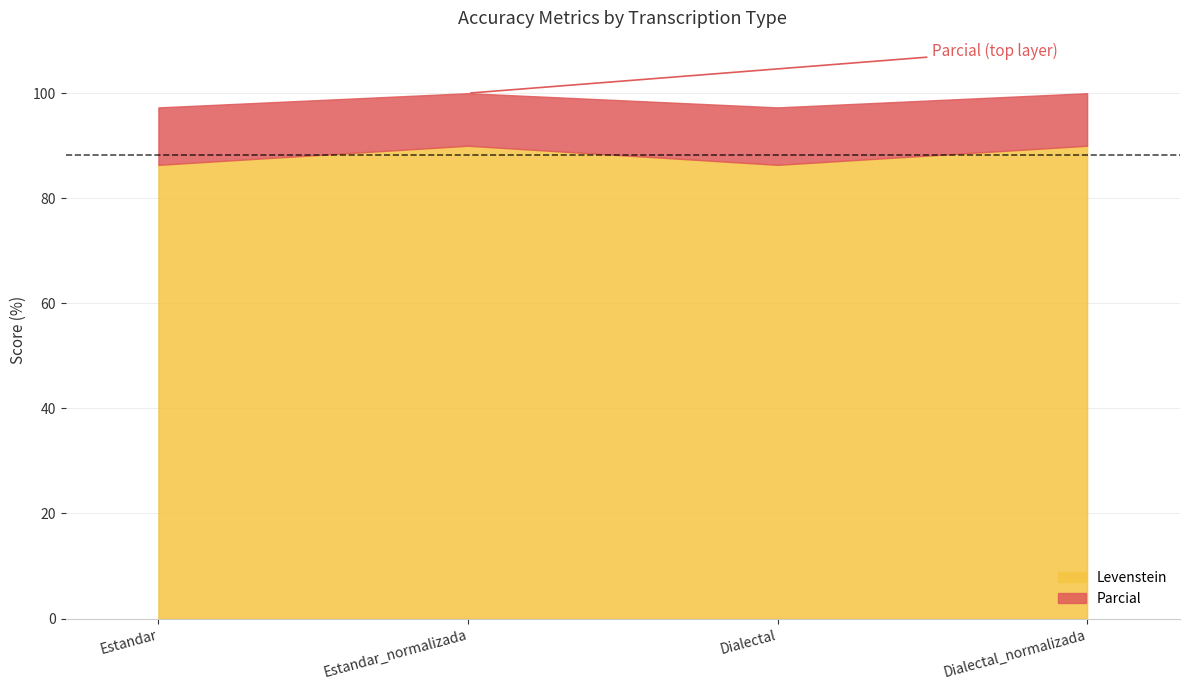

What is the sum of the Levenstein values at Dialectal_normalizada and Estandar?

176.4